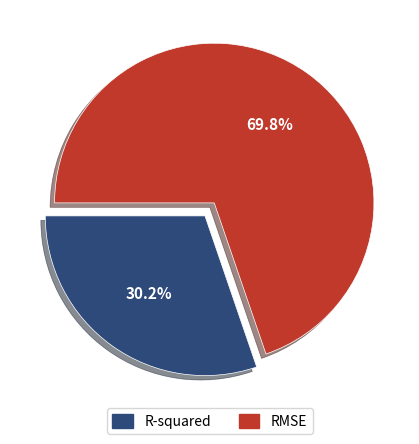

To the nearest percent, what is the combined percentage of R-squared and RMSE?

100%